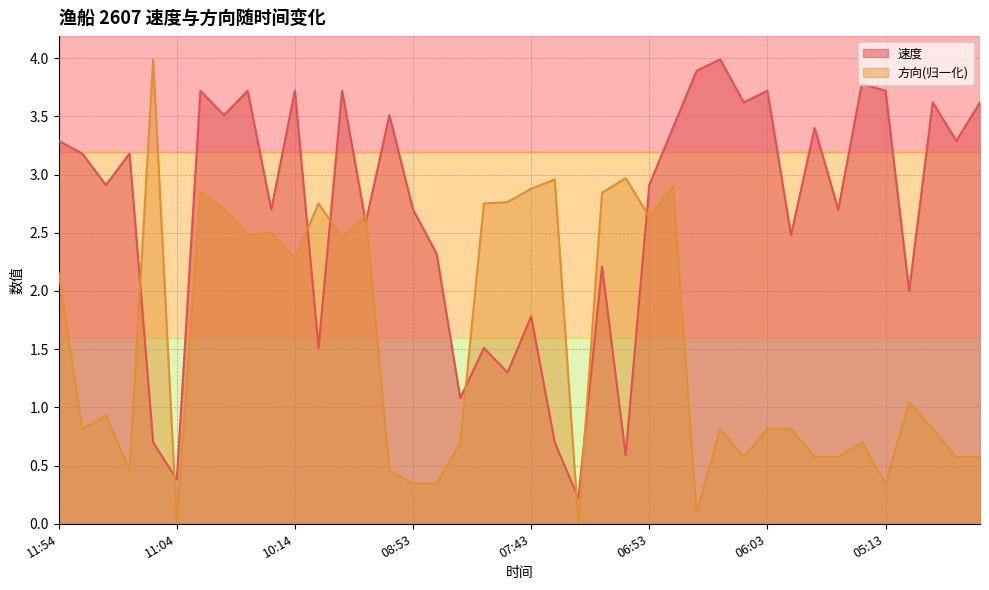

Between 06:13 and 05:03, which is larger?

06:13